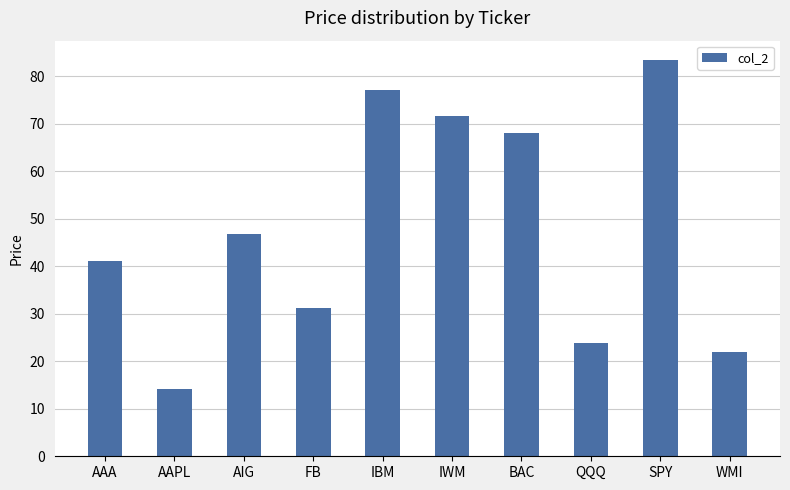

What is the label of the 2nd bar from the left?

AAPL